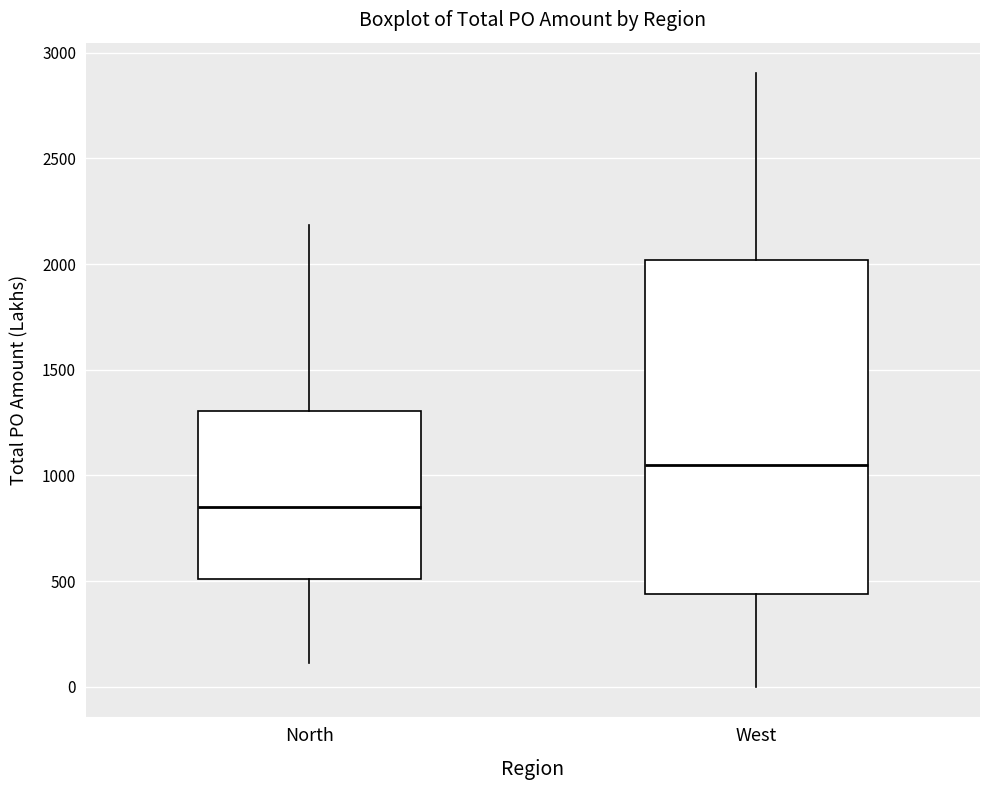

Which box's median line is the lowest?

North